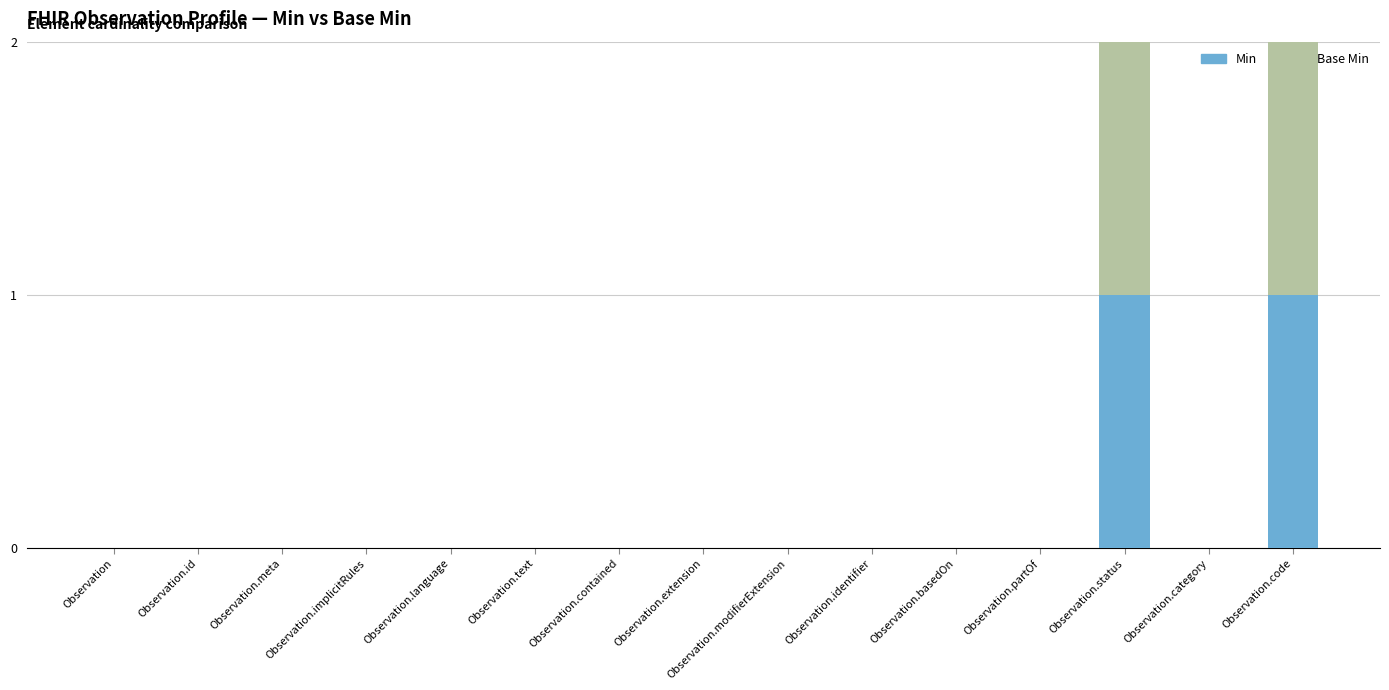

Are the bars horizontal?

No